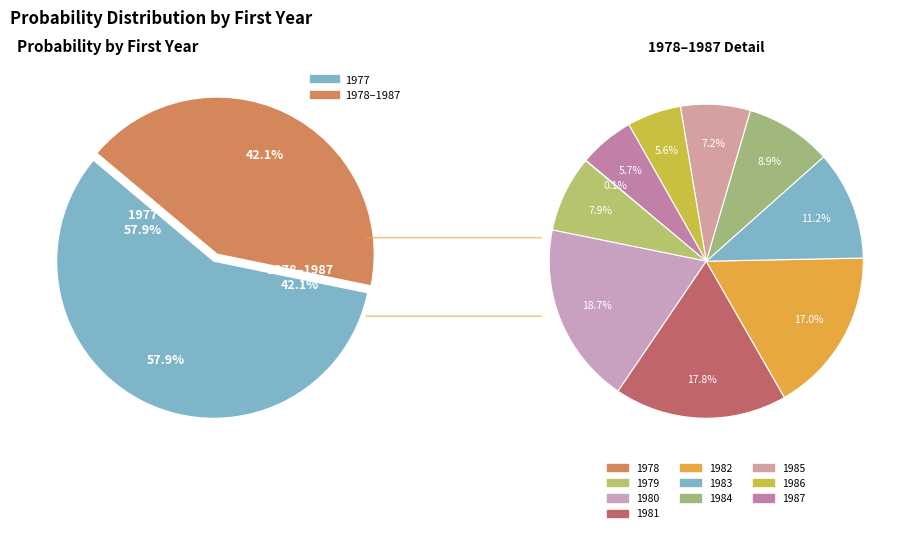

Combined, what portion of the pie is 1986 and 1980?

10.2%